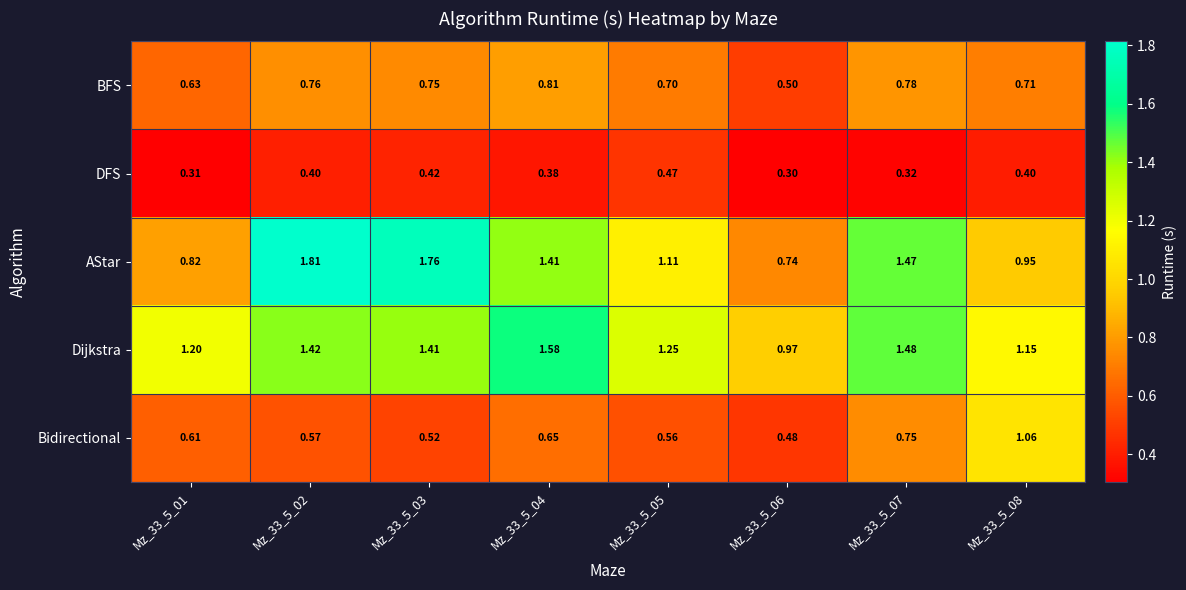

What is the spread (max minus min) of values at Mz_33_5_03?

1.3